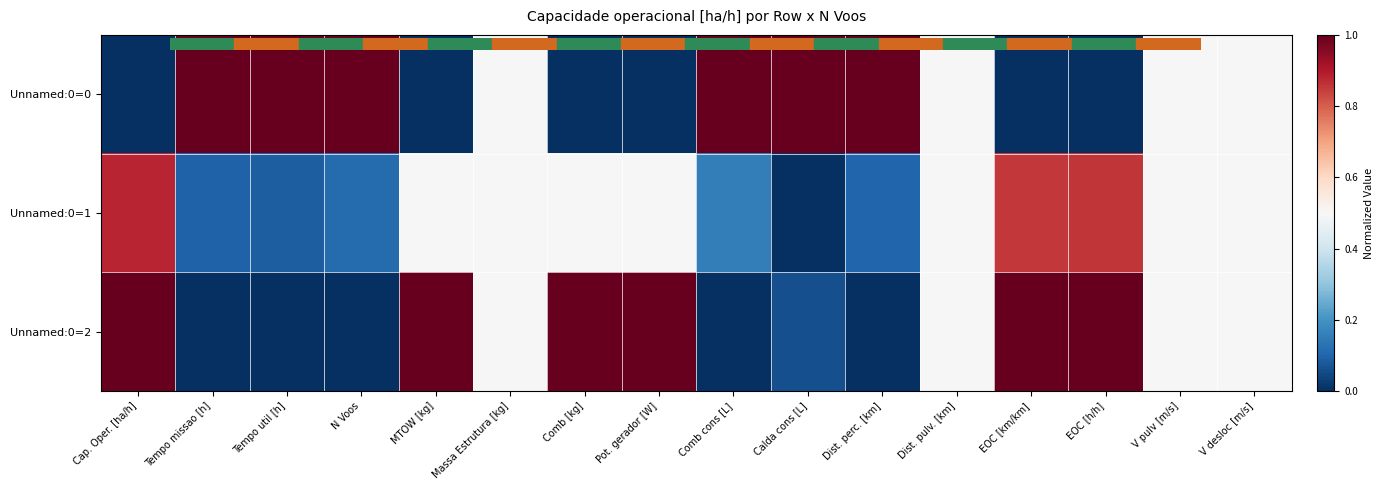

What is the spread (max minus min) of values at N Voos?

1.0